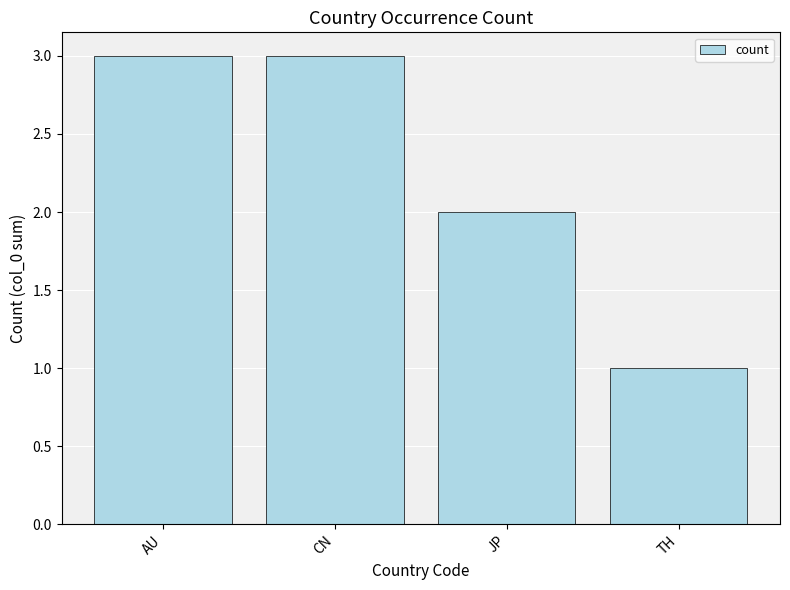

At which category does the chart reach its minimum across all series?

TH